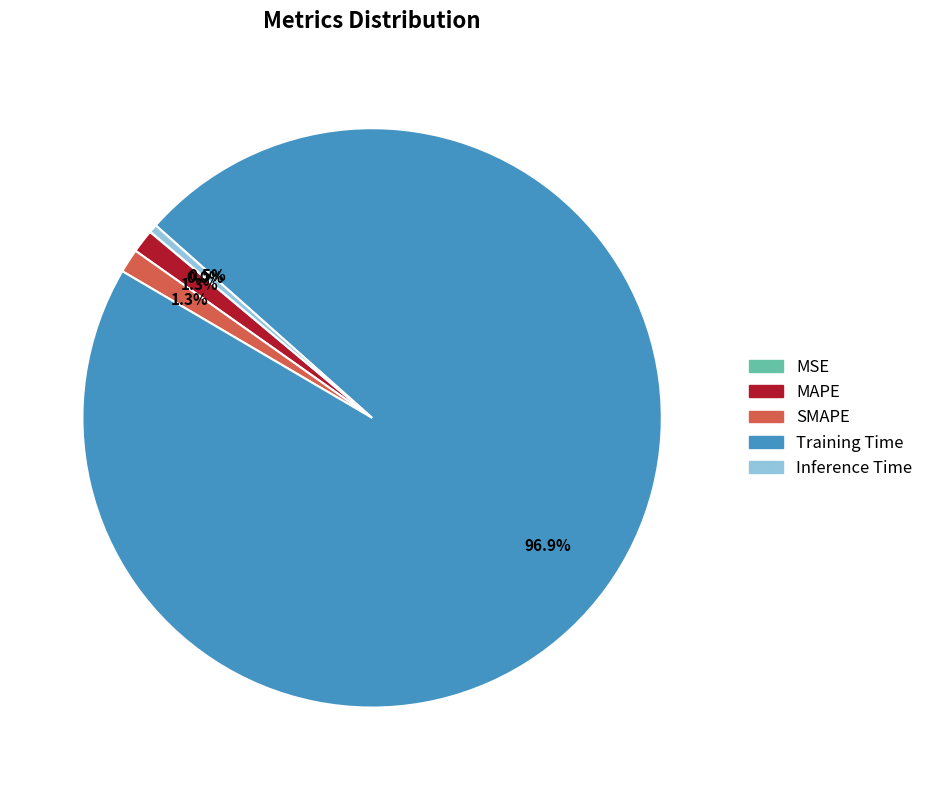

Combined, what portion of the pie is SMAPE and MAPE?

2.6%